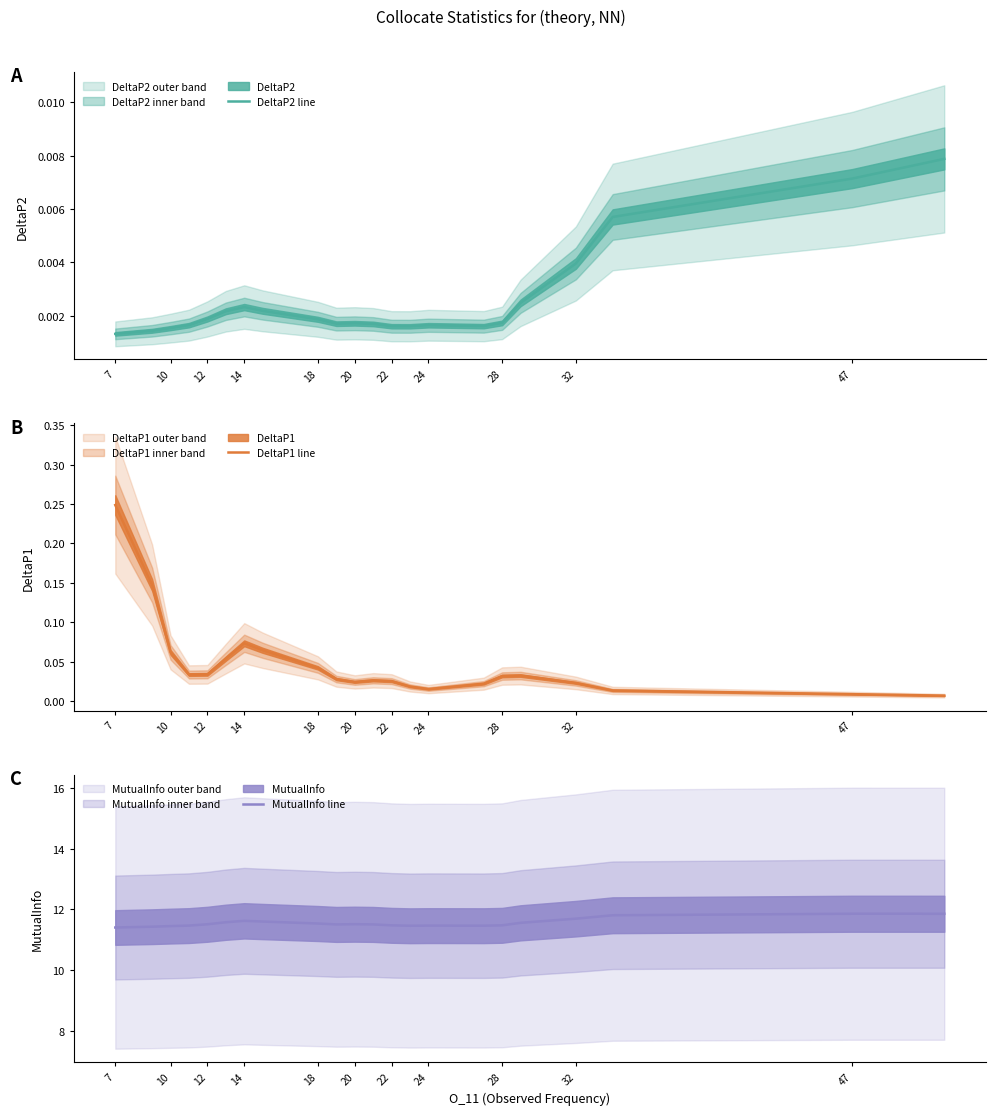

How many intersections are there between DeltaP1 line and DeltaP2 line?

1